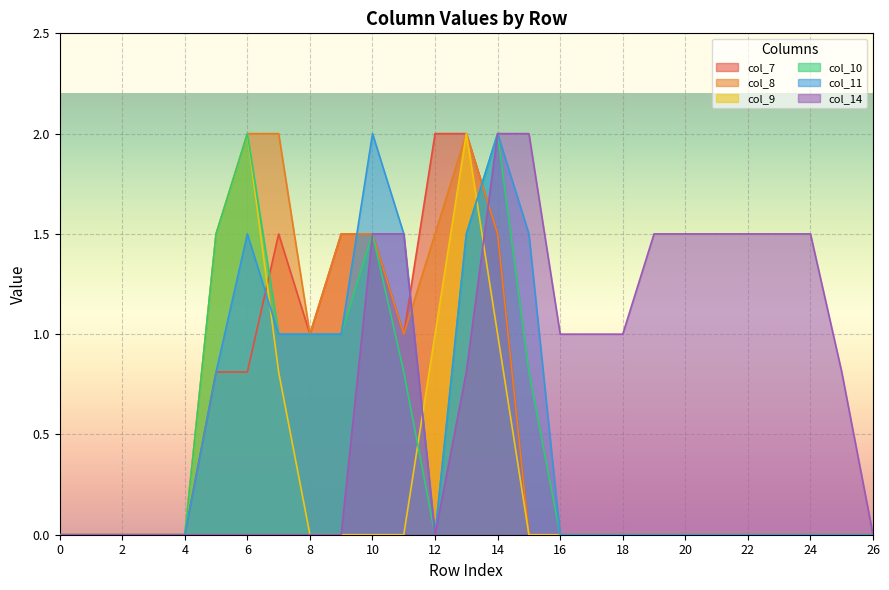

What is the difference between the second highest and second lowest values in the col_10 series?

2.0